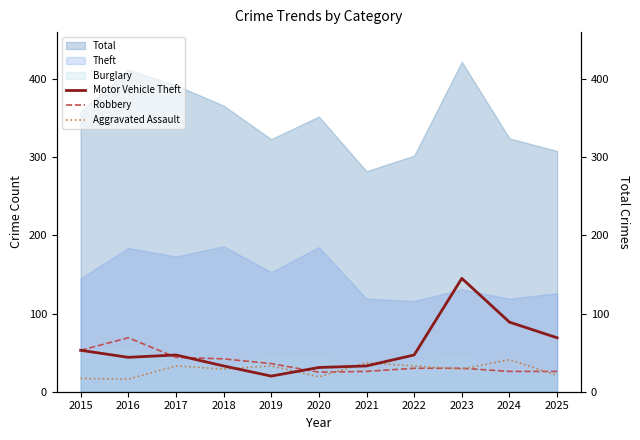

How many data points in Motor Vehicle Theft are above 47?

4